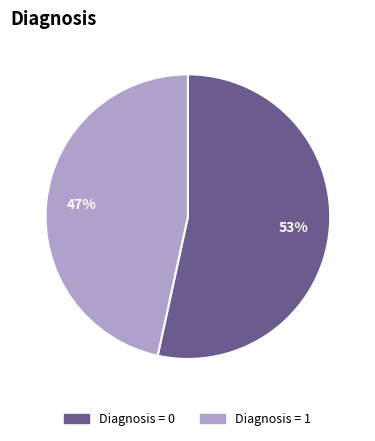

To the nearest percent, what is the average slice percentage?

50%